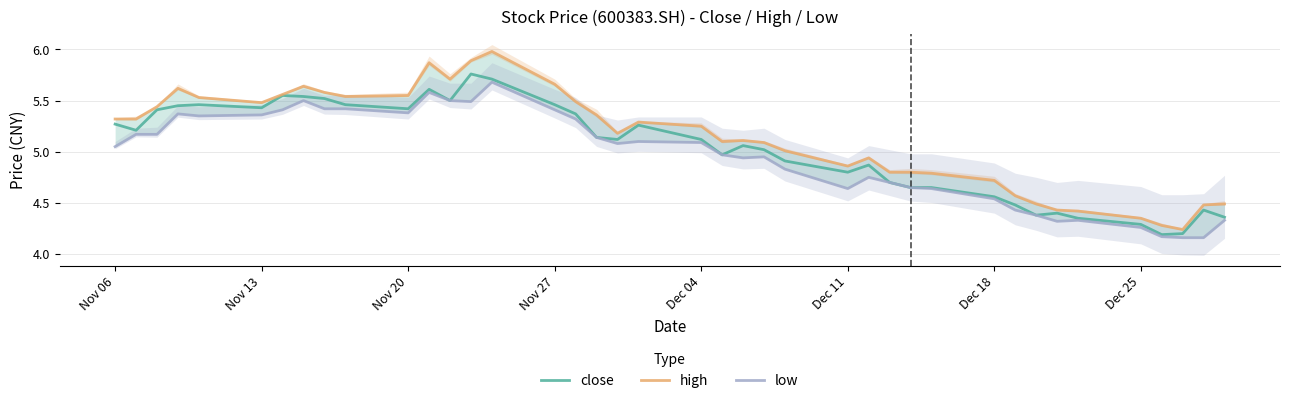

How many categories are shown in the chart?

40